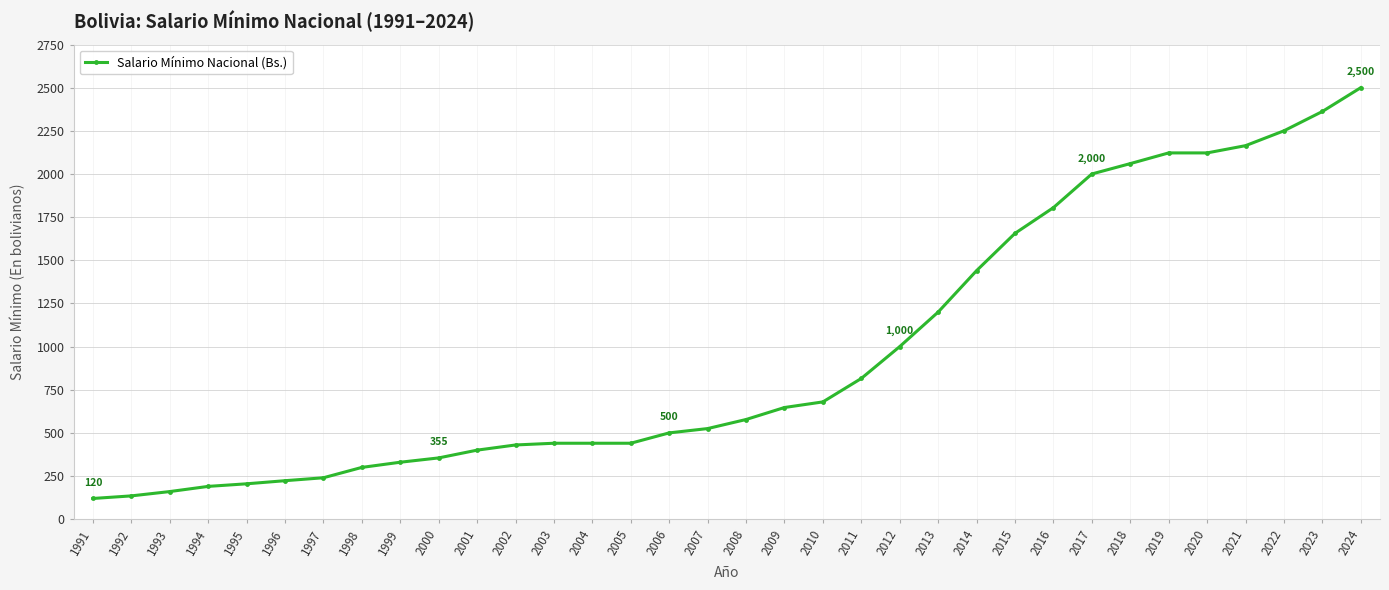

What is the difference between the second highest and minimum values?

2242.0